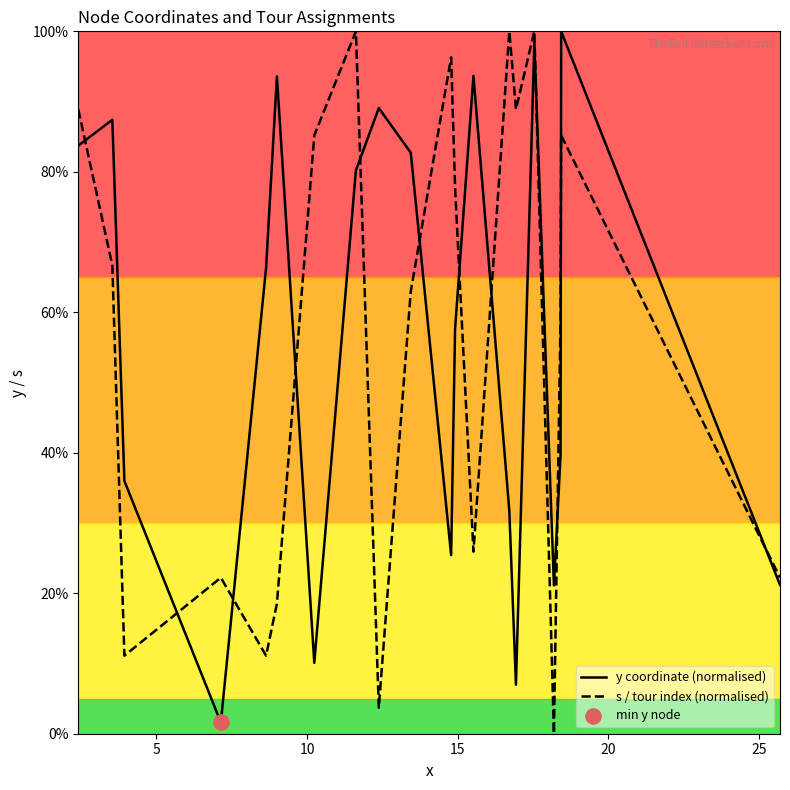

What is the greatest value displayed?

100.0